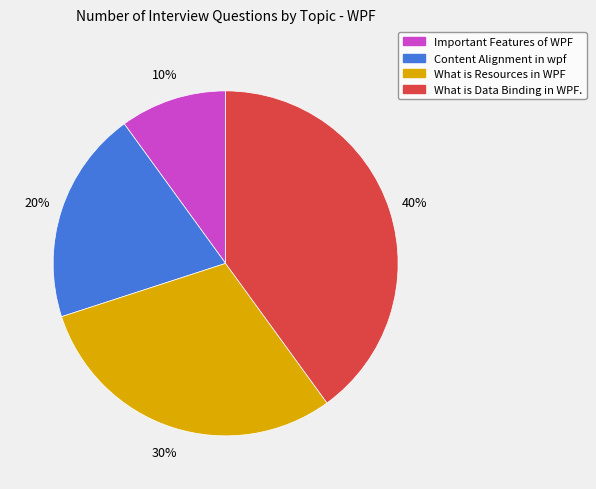

Is it true that What is Data Binding in WPF. is 40% of the pie?

True